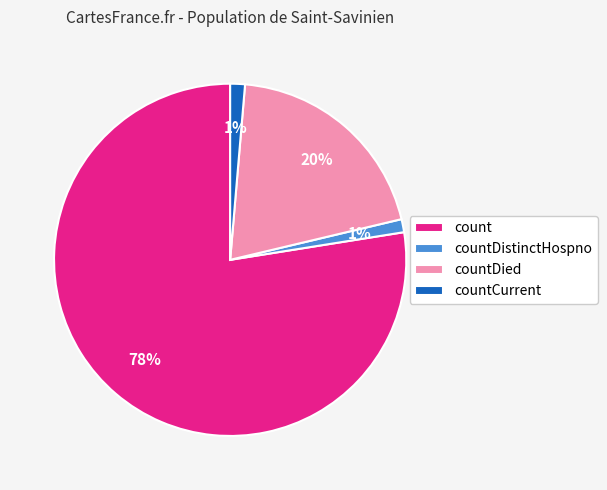

The countDied slice represents 20% of the pie. True or false?

True